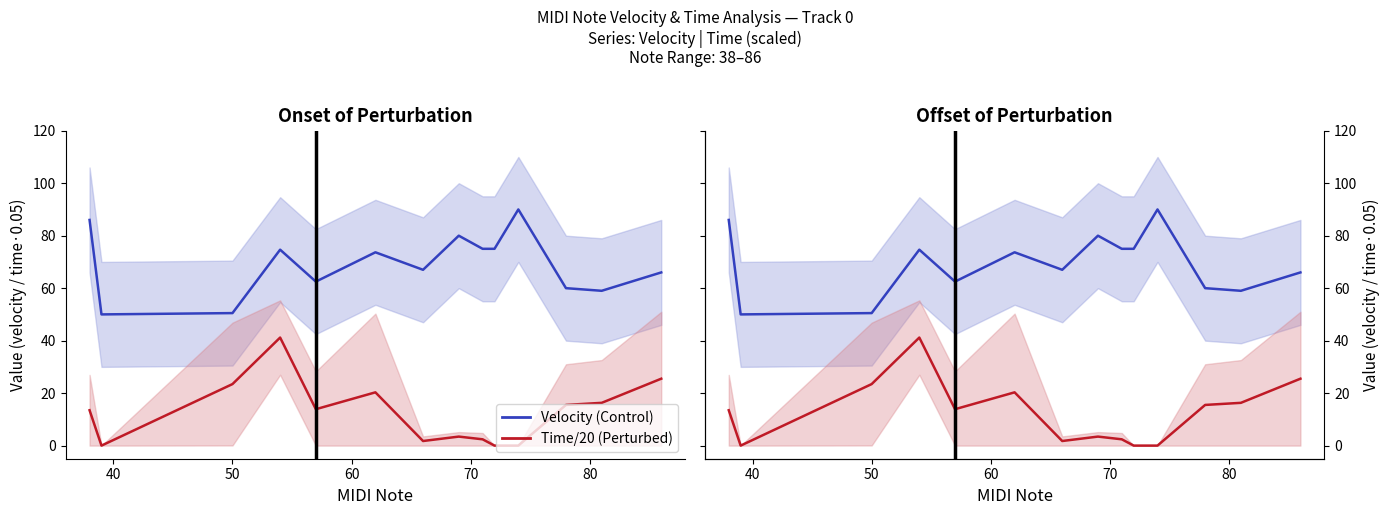

Which series has the widest spread of values?

Time/20 (Perturbed)